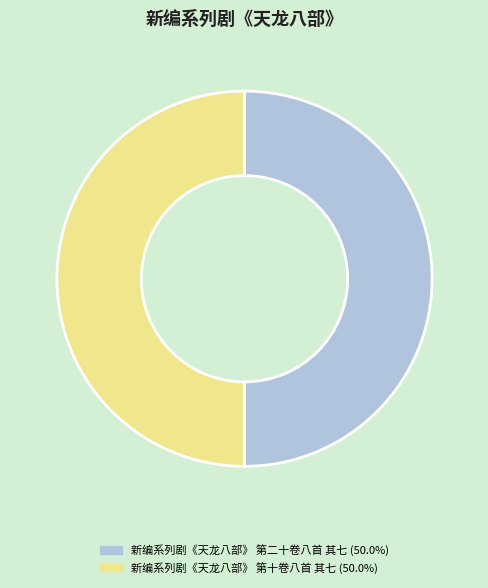

Is it true that 新编系列剧《天龙八部》 第二十卷八首 其七 is 50% of the pie?

True